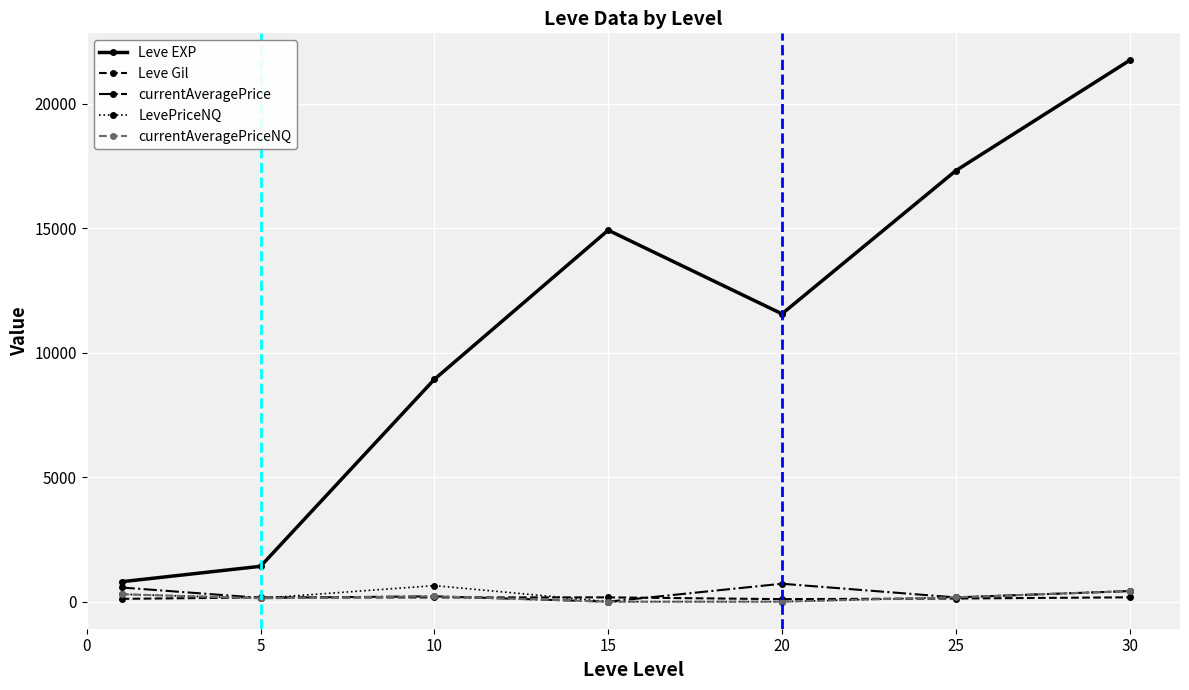

True or false: Leve EXP and currentAveragePriceNQ cross at least once.

False